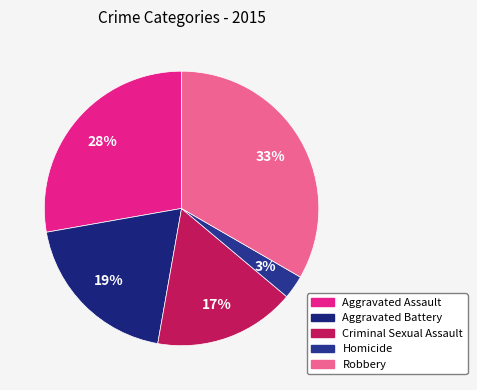

To the nearest percent, what percentage of the pie is Aggravated Assault?

28%